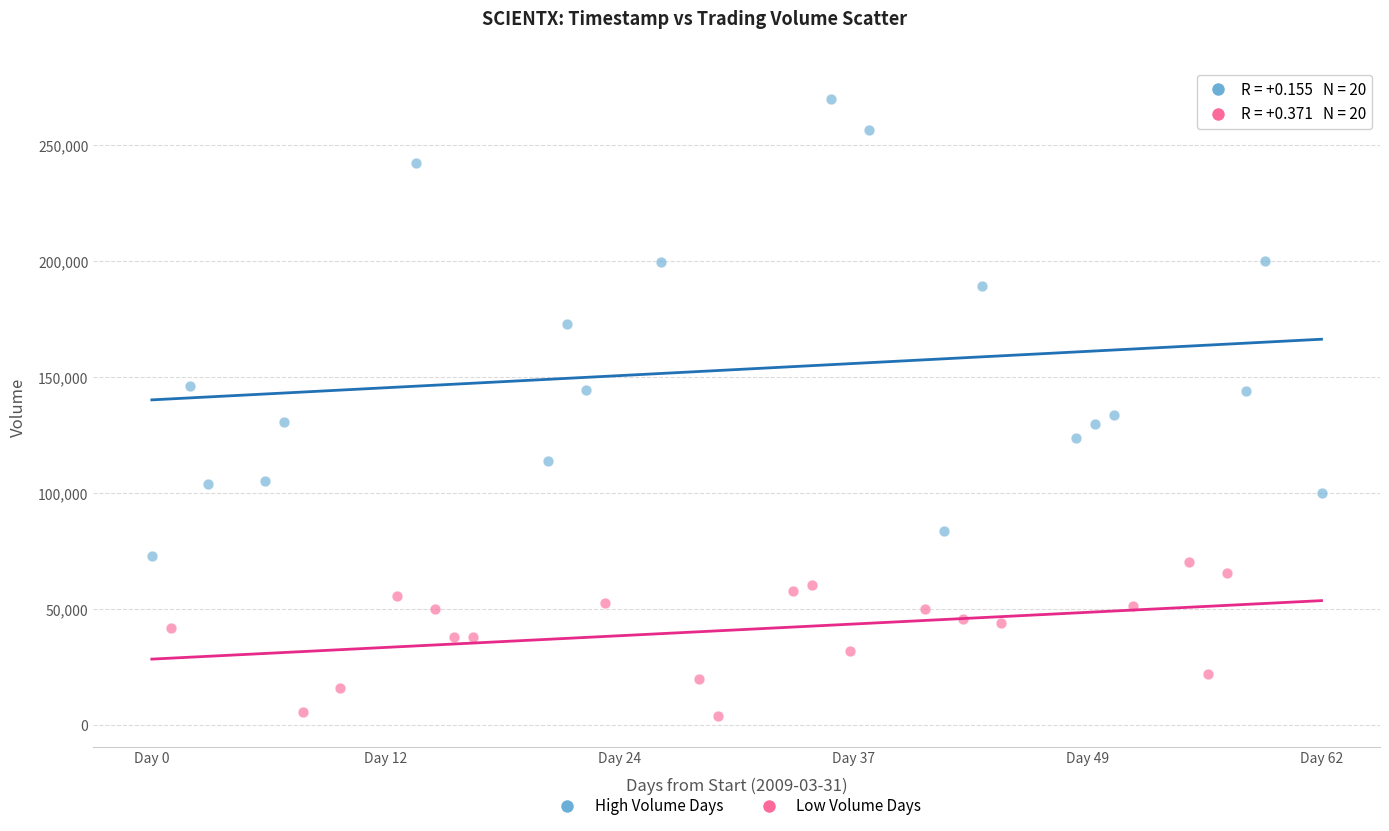

Which series contains the highest Y value?

High Volume Days